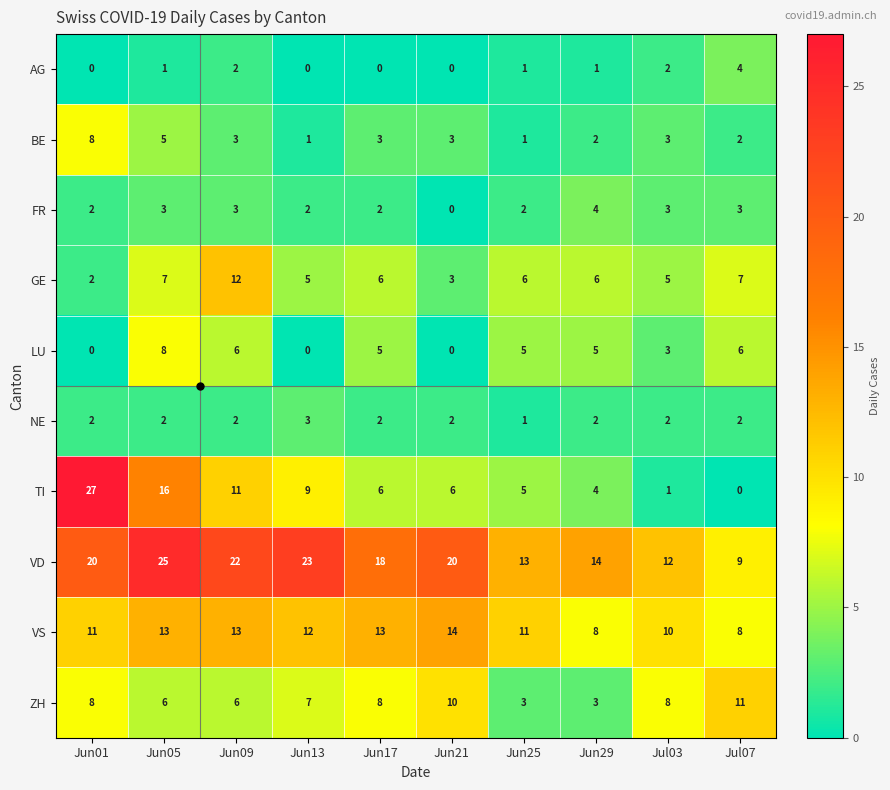

At which label does BE first exceed 3?

Jun01